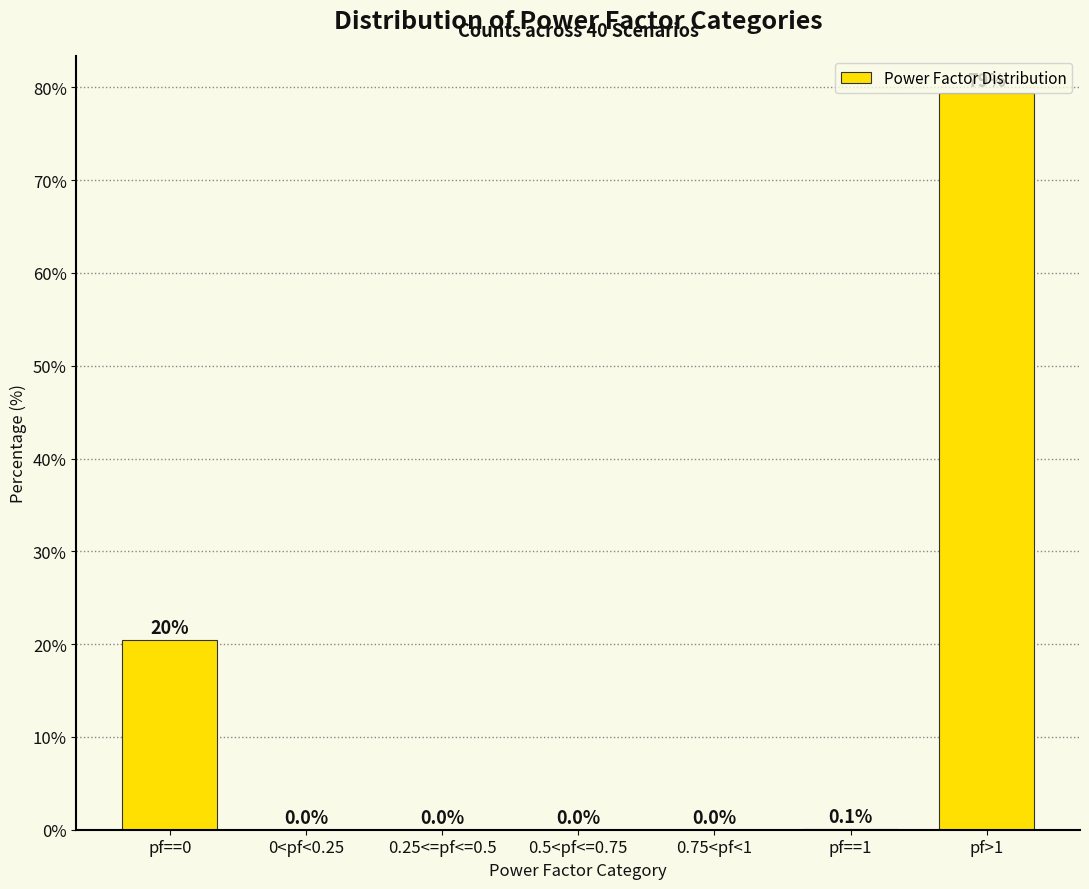

Which label corresponds to the largest value in the chart?

pf>1